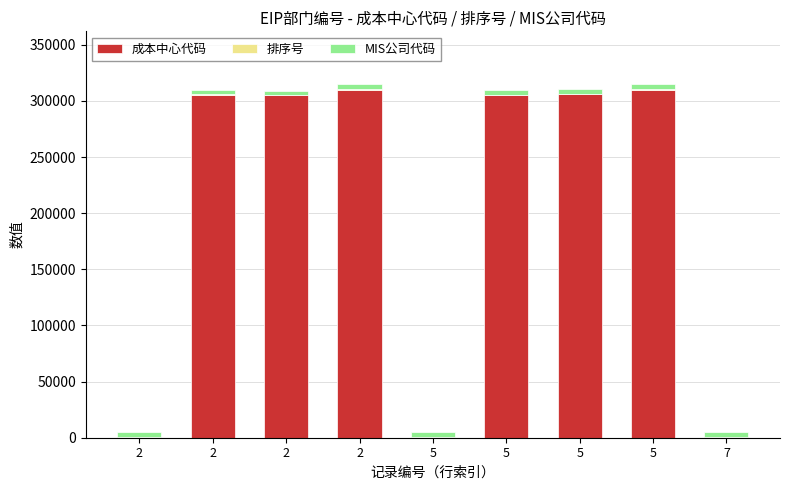

Between 7 and 2, which is larger?

2